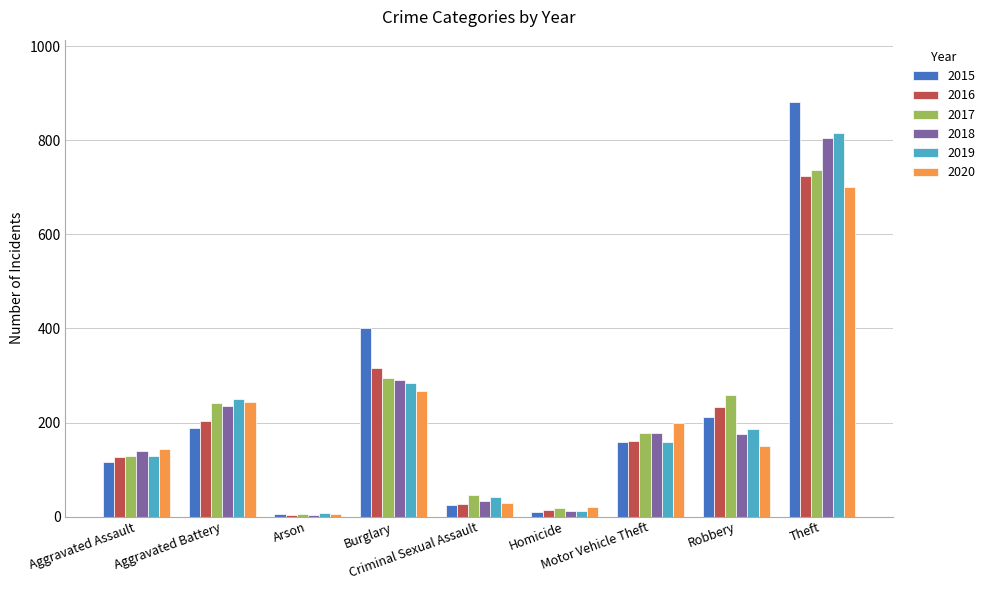

What is the total value across all series at Theft?

4666